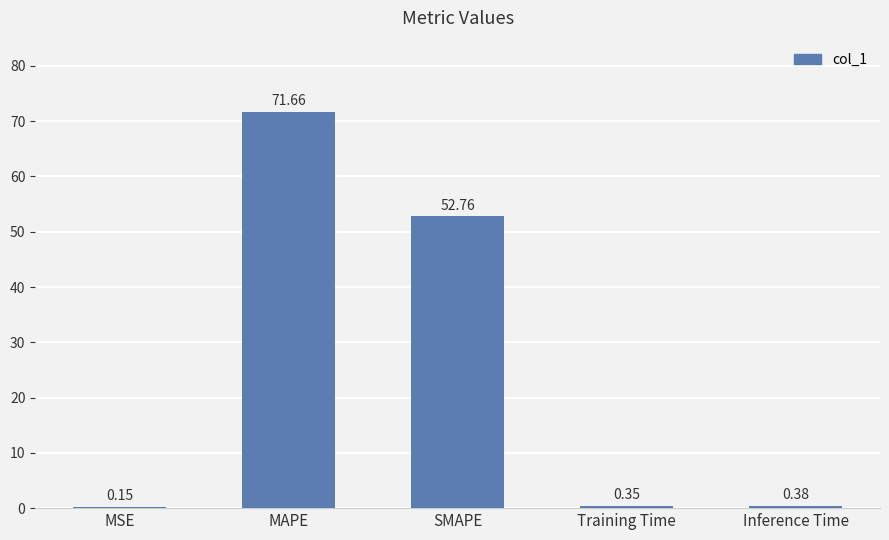

What is the change in value from MAPE to Training Time?

-71.3